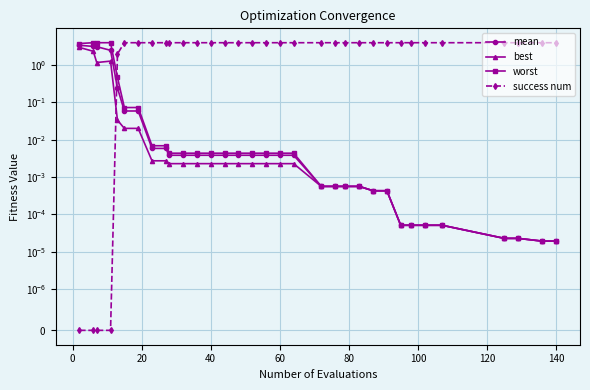

Reading left to right, transcribe all the data shown in this chart.

mean: 3.4	3.2	3.1	2.5	0.2	0.1	0.1	0.0	0.0	0.0	0.0	0.0	0.0	0.0	0.0	0.0	0.0	0.0	0.0	0.0	0.0	0.0	0.0	0.0	0.0	0.0	0.0	0.0	0.0	0.0	0.0	0.0	0.0
best: 3.0	2.4	1.2	1.3	0.0	0.0	0.0	0.0	0.0	0.0	0.0	0.0	0.0	0.0	0.0	0.0	0.0	0.0	0.0	0.0	0.0	0.0	0.0	0.0	0.0	0.0	0.0	0.0	0.0	0.0	0.0	0.0	0.0
worst: 3.8	4.0	4.0	4.0	0.5	0.1	0.1	0.0	0.0	0.0	0.0	0.0	0.0	0.0	0.0	0.0	0.0	0.0	0.0	0.0	0.0	0.0	0.0	0.0	0.0	0.0	0.0	0.0	0.0	0.0	0.0	0.0	0.0
success num: 0.0	0.0	0.0	0.0	2.0	4.0	4.0	4.0	4.0	4.0	4.0	4.0	4.0	4.0	4.0	4.0	4.0	4.0	4.0	4.0	4.0	4.0	4.0	4.0	4.0	4.0	4.0	4.0	4.0	4.0	4.0	4.0	4.0